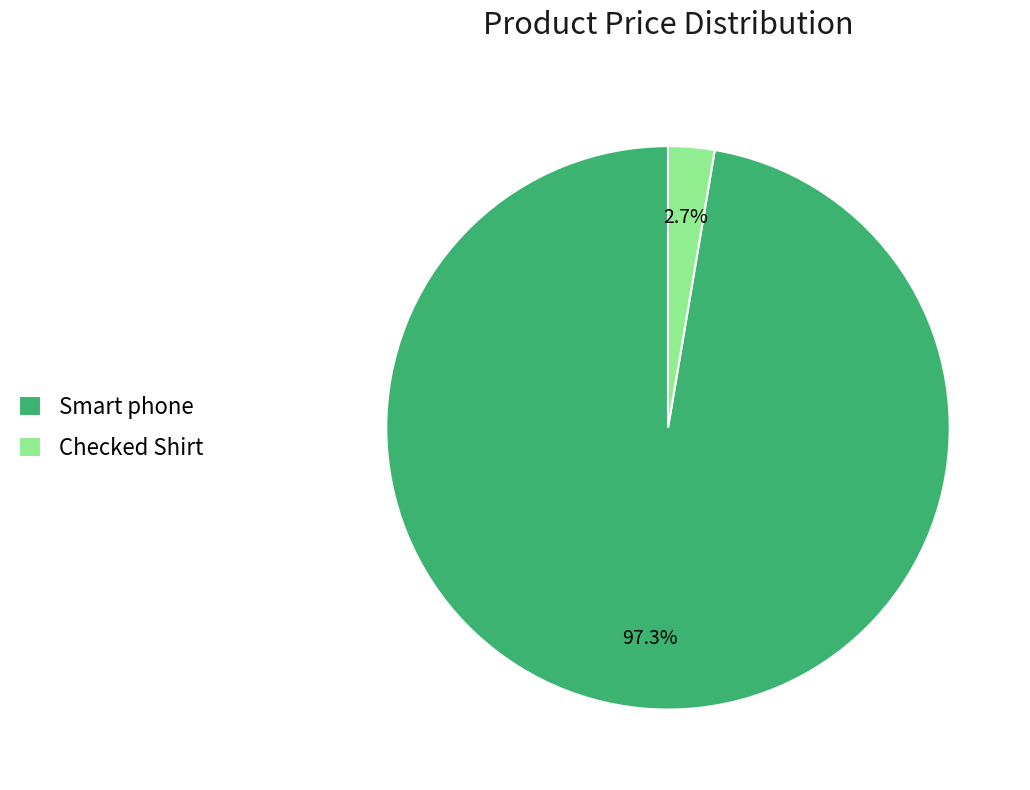

Is the sum of Checked Shirt and Smart phone greater than half?

Yes